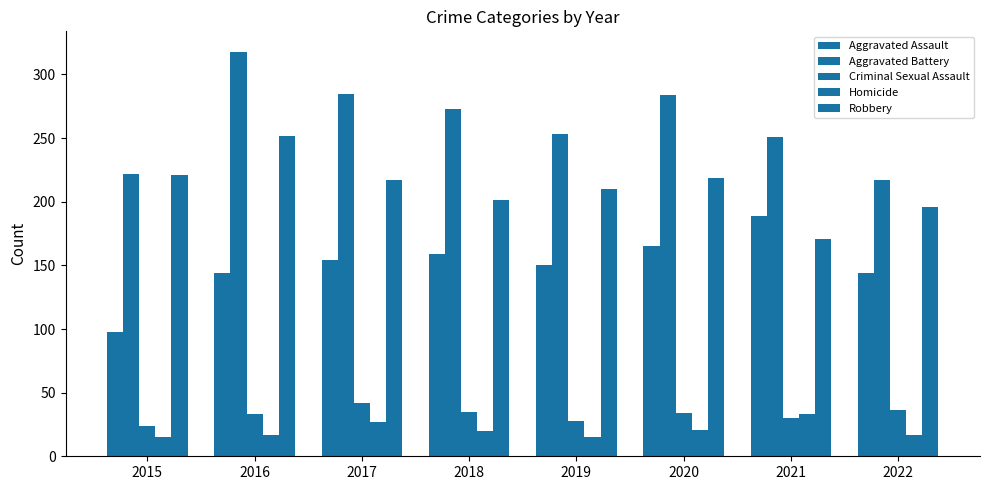

What is the greatest value displayed?

318